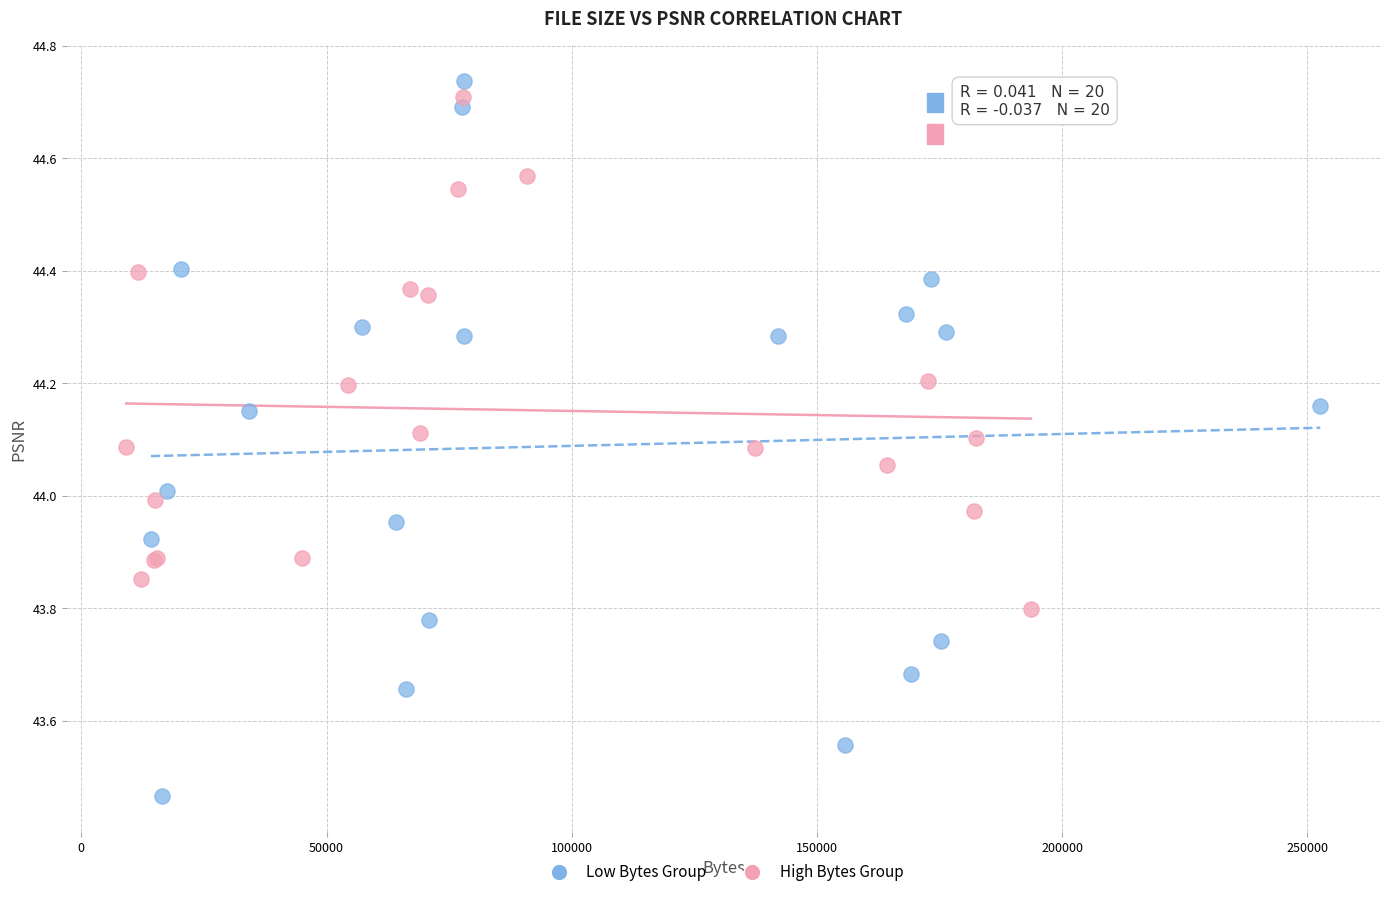

What are all the series names shown in the legend?

Low Bytes Group, High Bytes Group